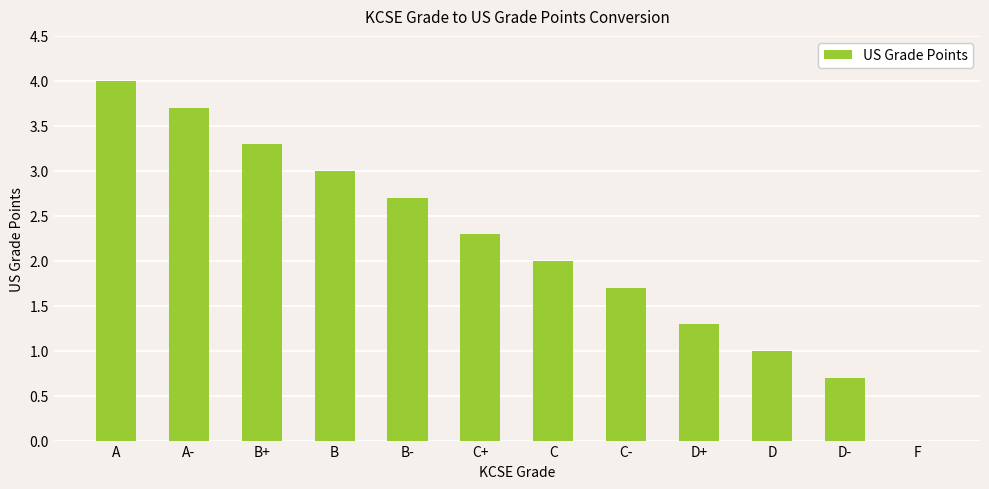

Reading left to right, transcribe all the data shown in this chart.

A=4.0	A-=3.7	B+=3.3	B=3.0	B-=2.7	C+=2.3	C=2.0	C-=1.7	D+=1.3	D=1.0	D-=0.7	F=0.0